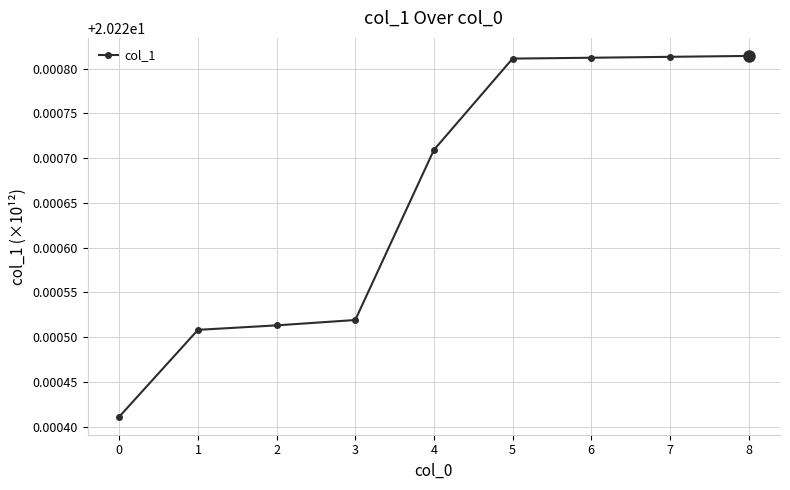

Approximately how many times larger is the value at 6 compared to 7?

1.0